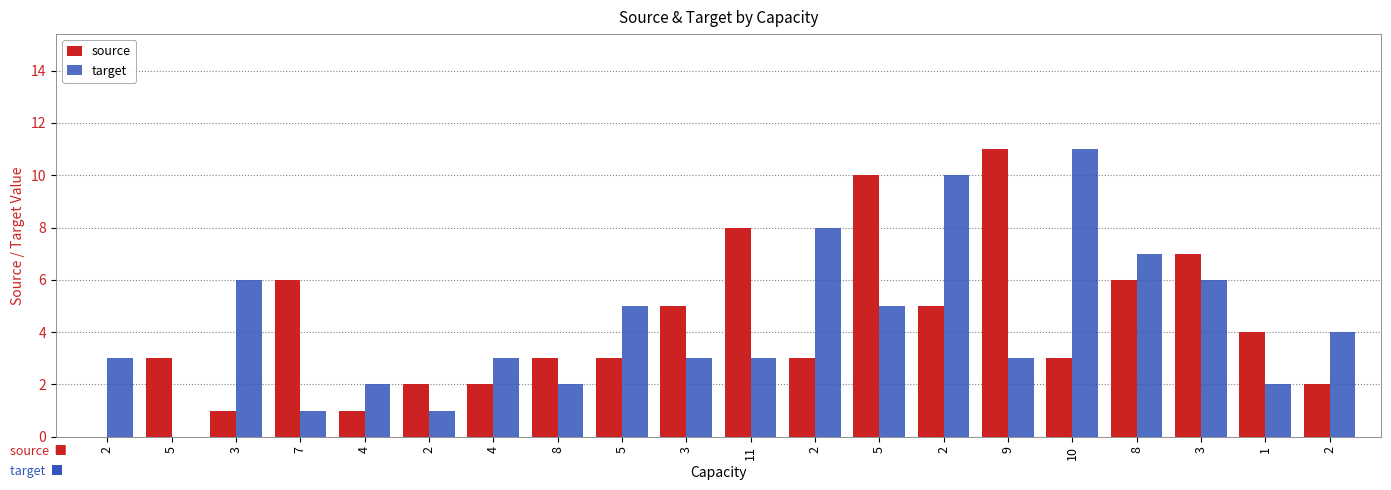

What is the label of the 6th bar from the right?

9